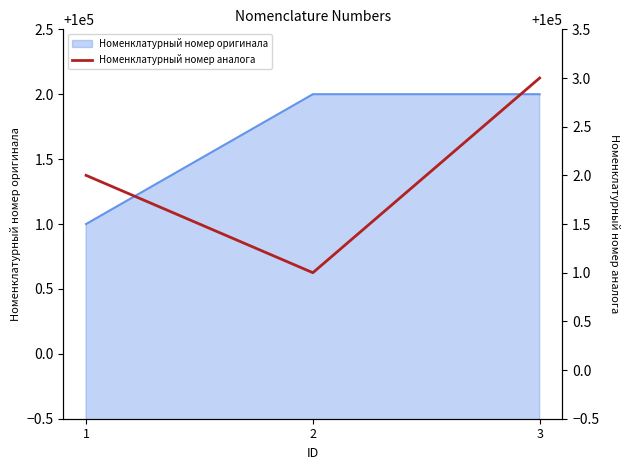

What is the smallest value displayed?

100001